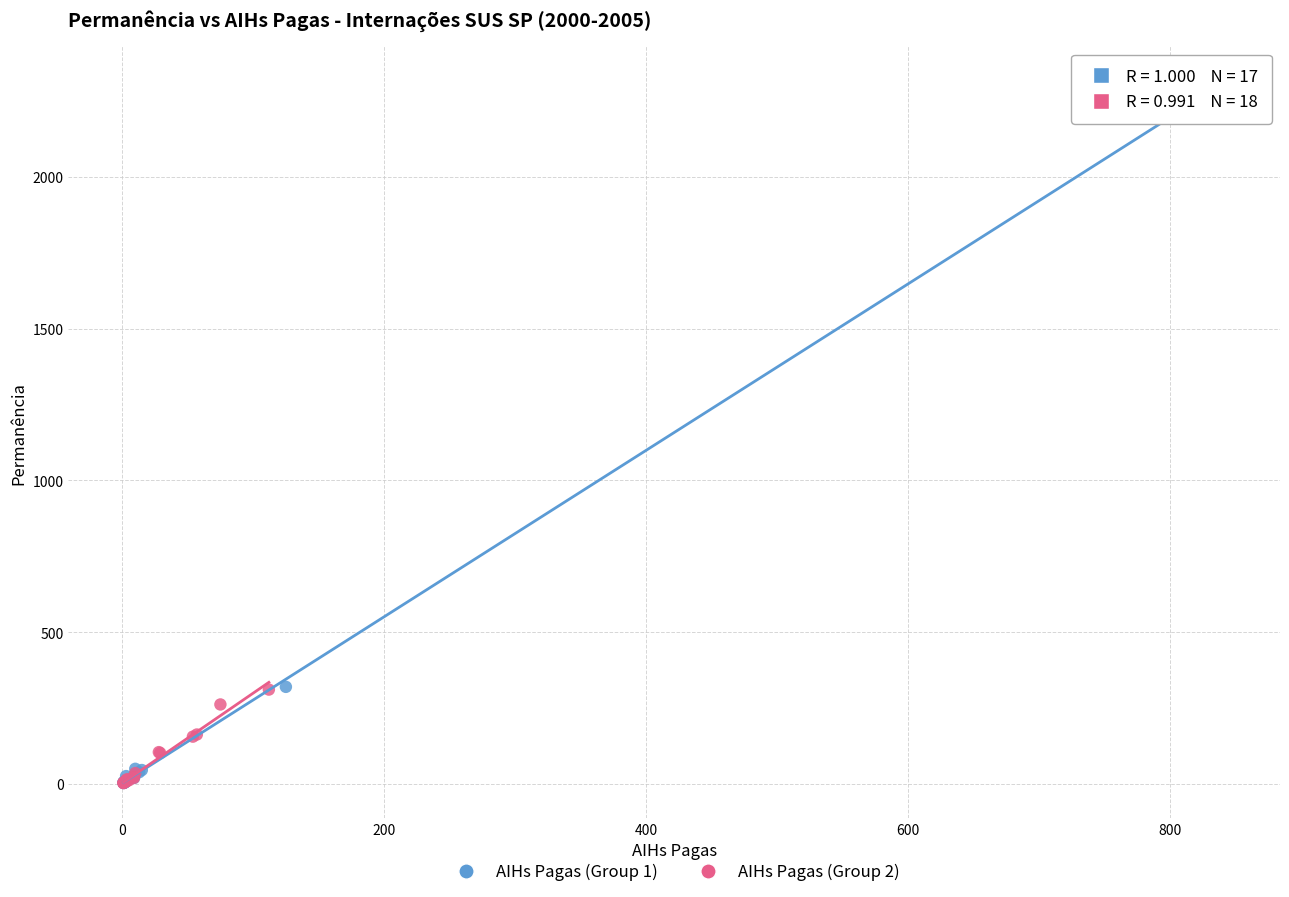

Which series reaches the maximum Y coordinate?

AIHs Pagas (Group 1)